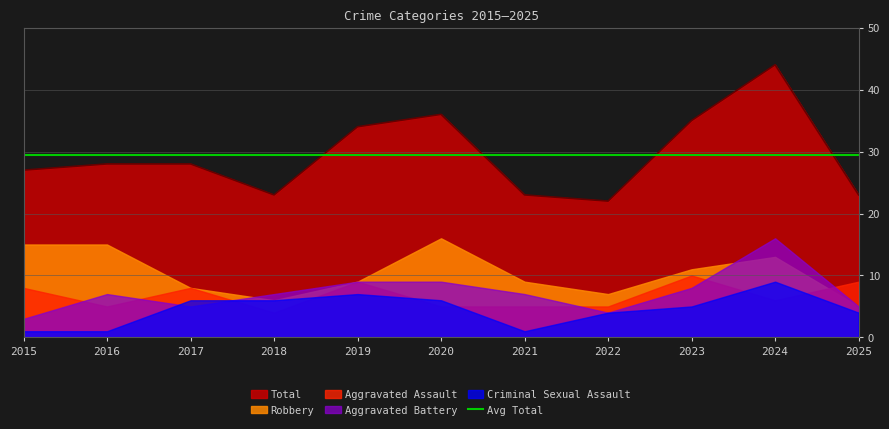

At how many categories does at least one series exceed 6?

11